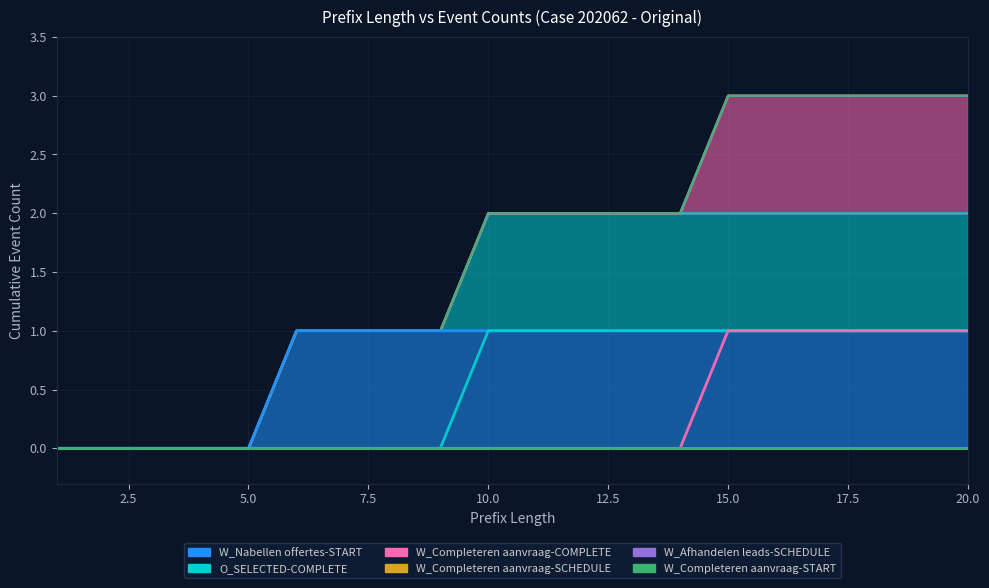

How many values in W_Completeren aanvraag-COMPLETE are above zero?

6